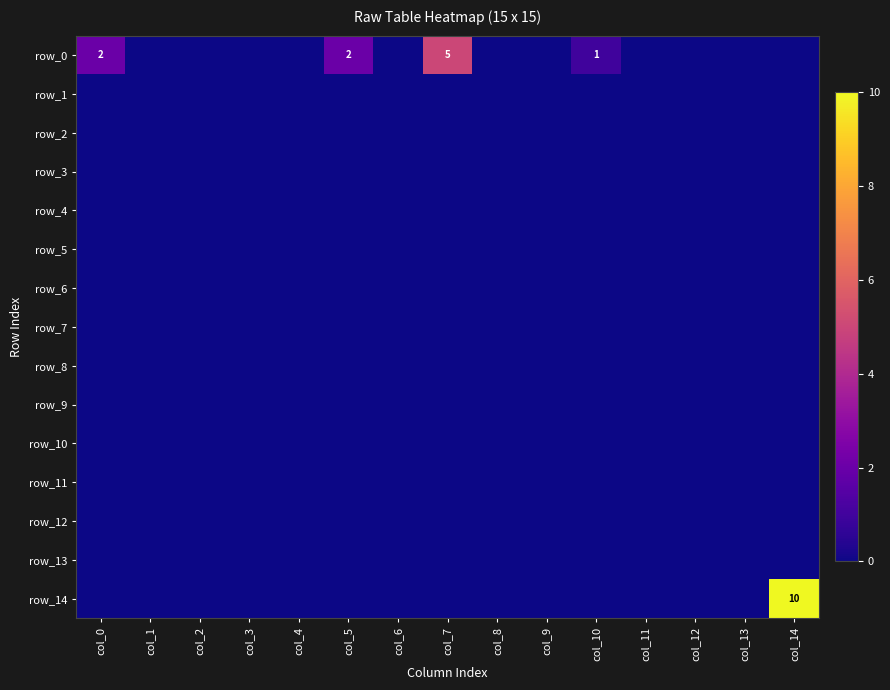

Which series has the widest spread of values?

row_14